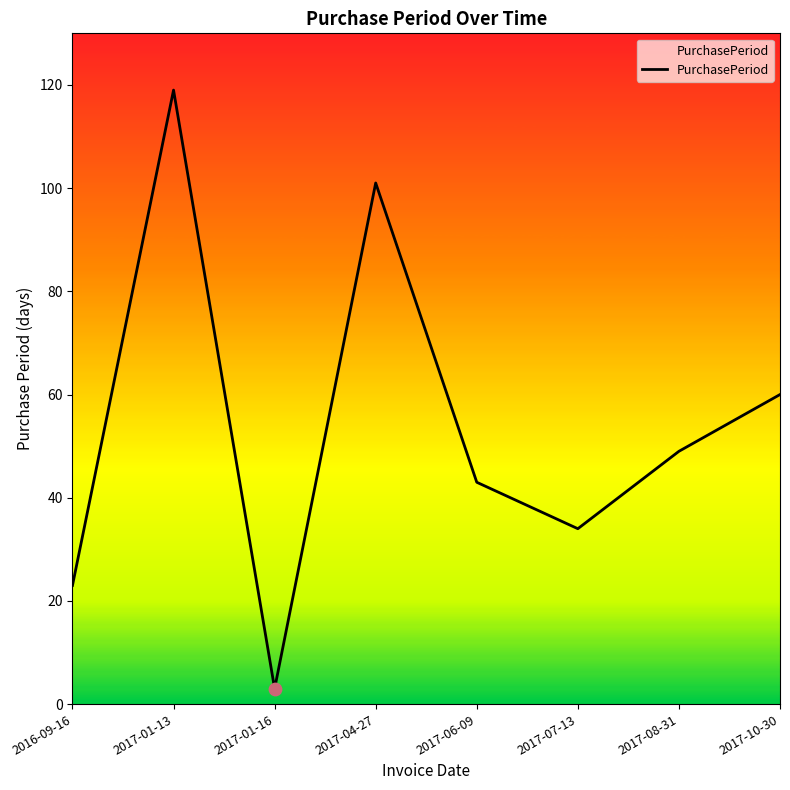

What is the change in value from 2017-04-27 to 2017-10-30?

-41